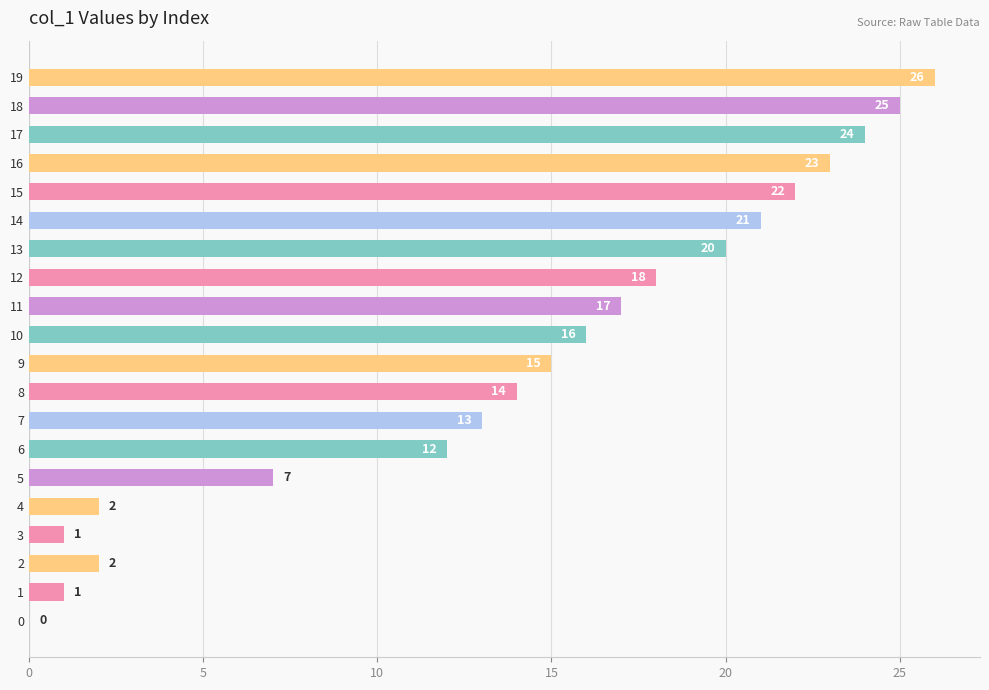

Reading bottom to top, transcribe all the data shown in this chart.

0=0	1=1	2=2	3=1	4=2	5=7	6=12	7=13	8=14	9=15	10=16	11=17	12=18	13=20	14=21	15=22	16=23	17=24	18=25	19=26